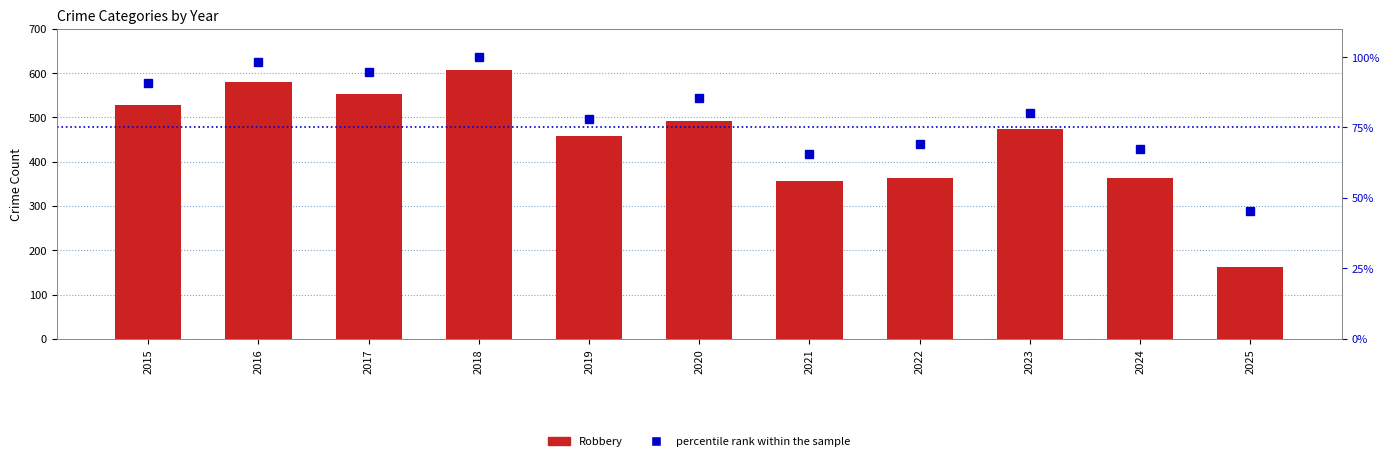

How many values in the percentile rank within the sample series are below 80?

5